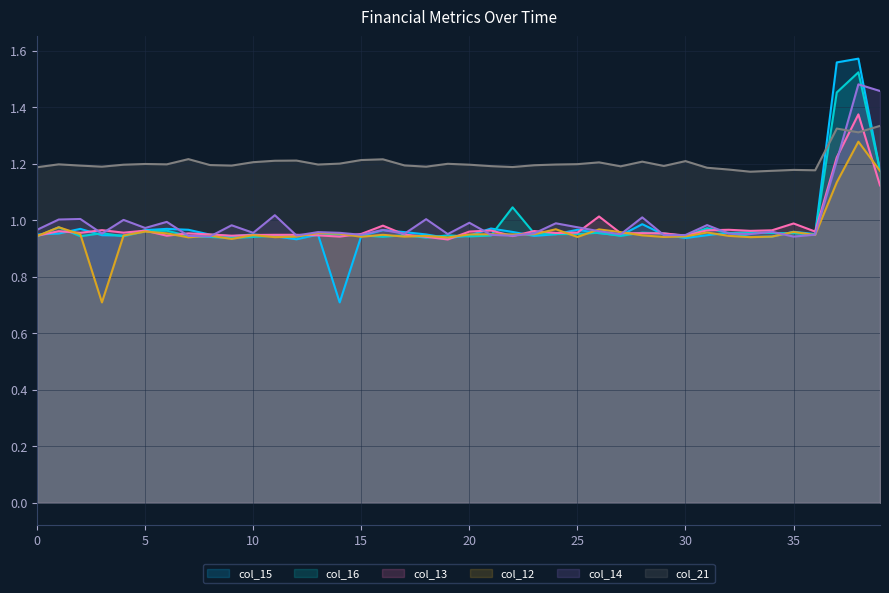

Rank the series by their maximum value, from lowest to highest.

col_12, col_21, col_13, col_14, col_16, col_15